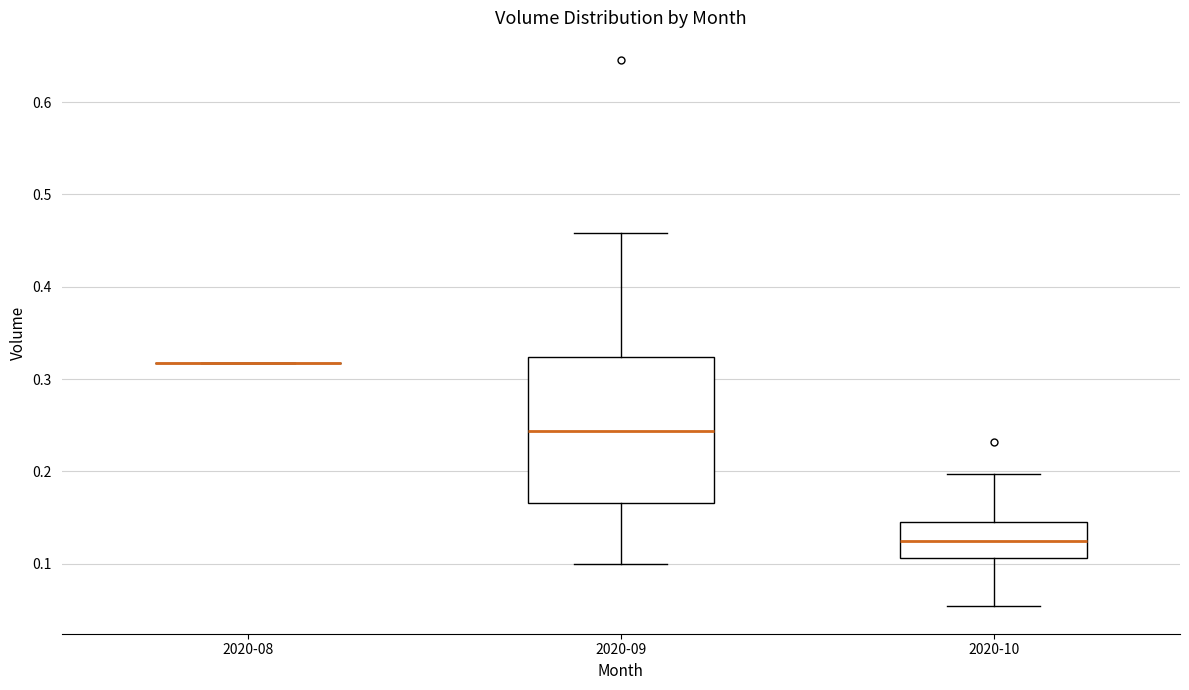

Reading left to right, read every box against the y-axis: the position of its median line, the range the box covers, and the ends of its whiskers. The values are not printed on the chart, so give them approximately, as read against the axis.

2020-08: box collapsed to a line at 0.32, whiskers 0.32 to 0.32
2020-09: median 0.24, box 0.17 to 0.32, whiskers 0.10 to 0.46
2020-10: median 0.12, box 0.11 to 0.15, whiskers 0.05 to 0.20